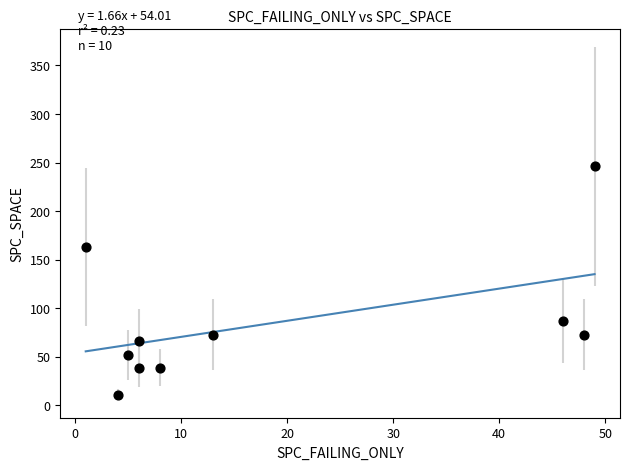

What Y value in the scatter plot is closest to 128?

163